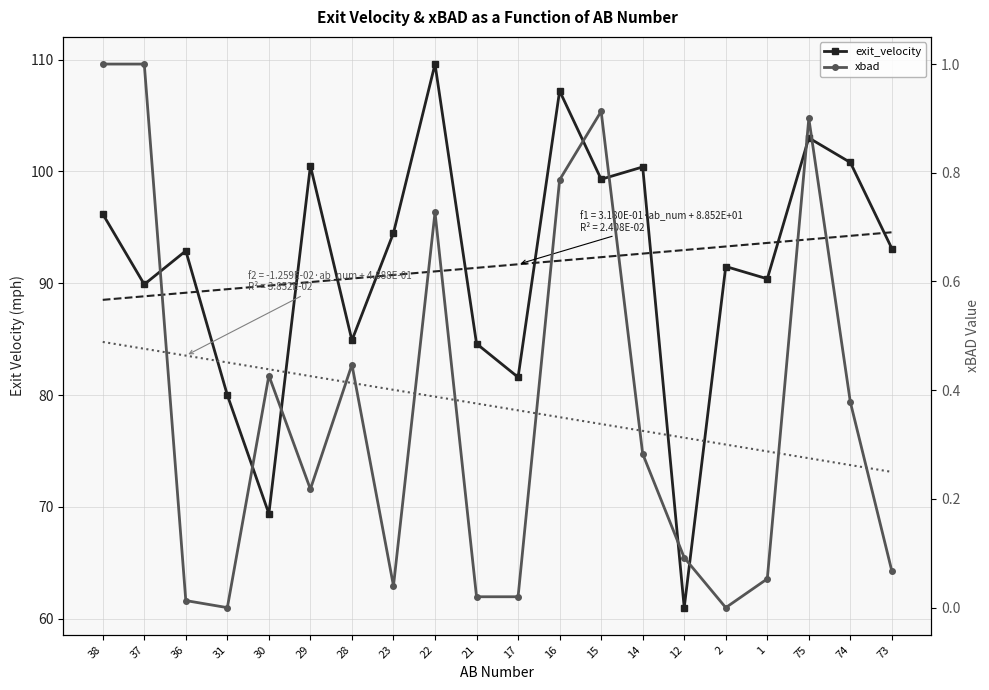

What position from the right is 1?

4